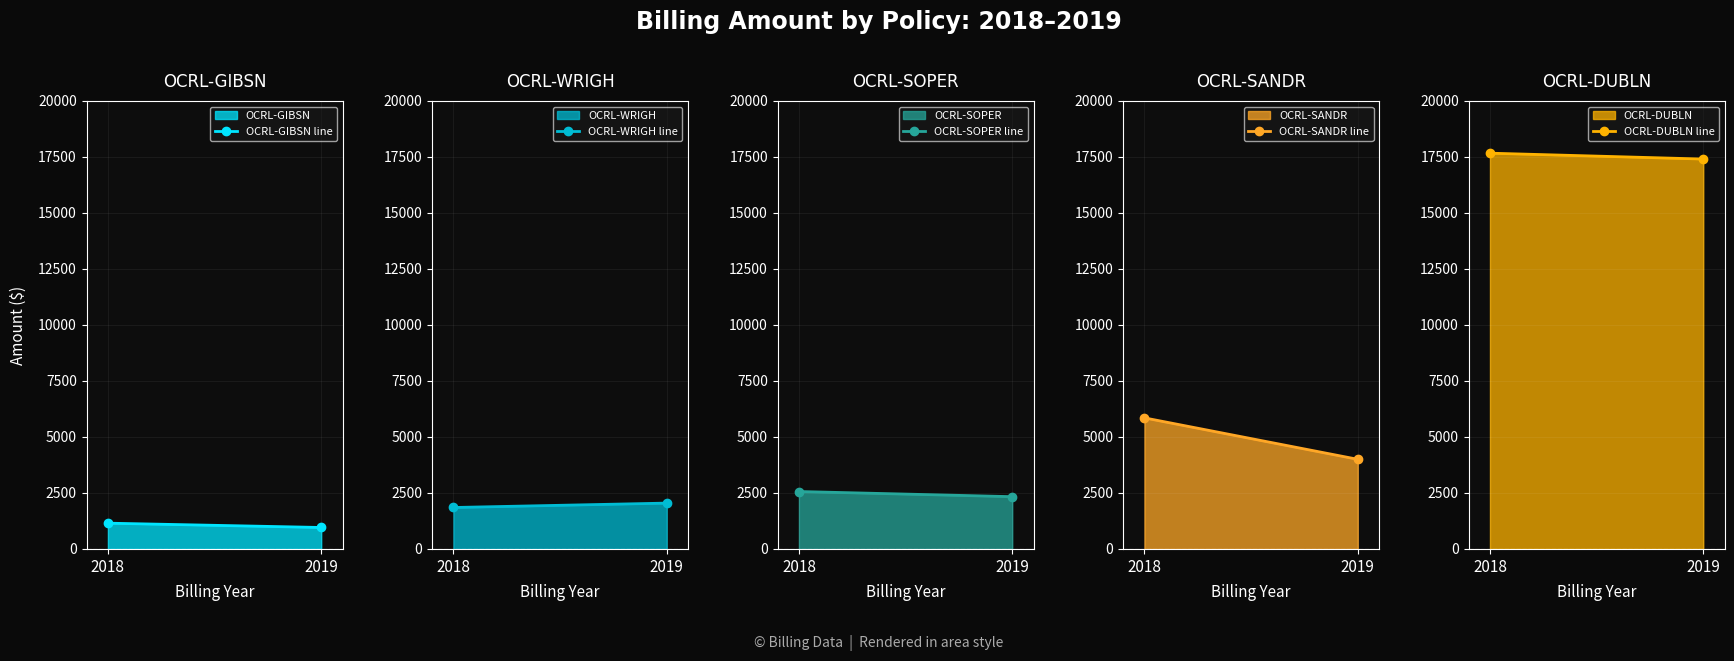

What is the approximate value of OCRL-GIBSN line at 2018?

1153.2